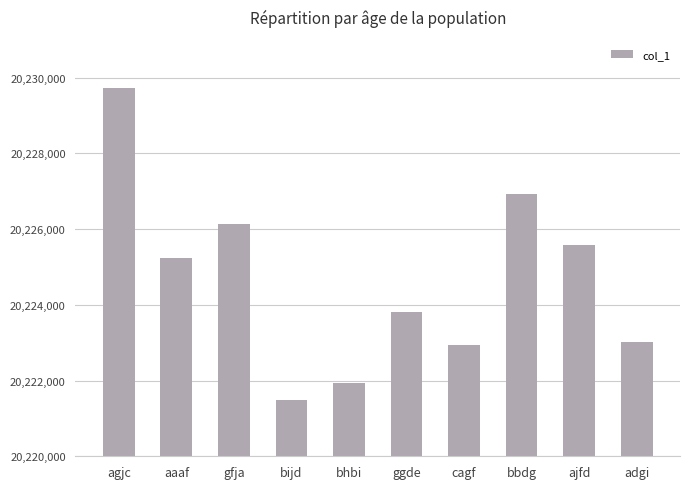

What position from the left is aaaf?

2